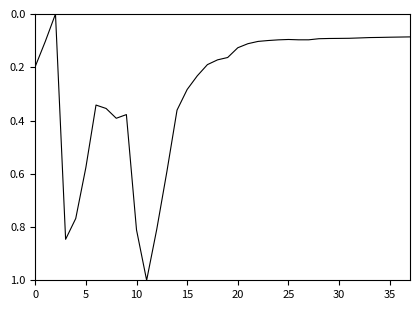

What is the greatest value displayed?

1.0